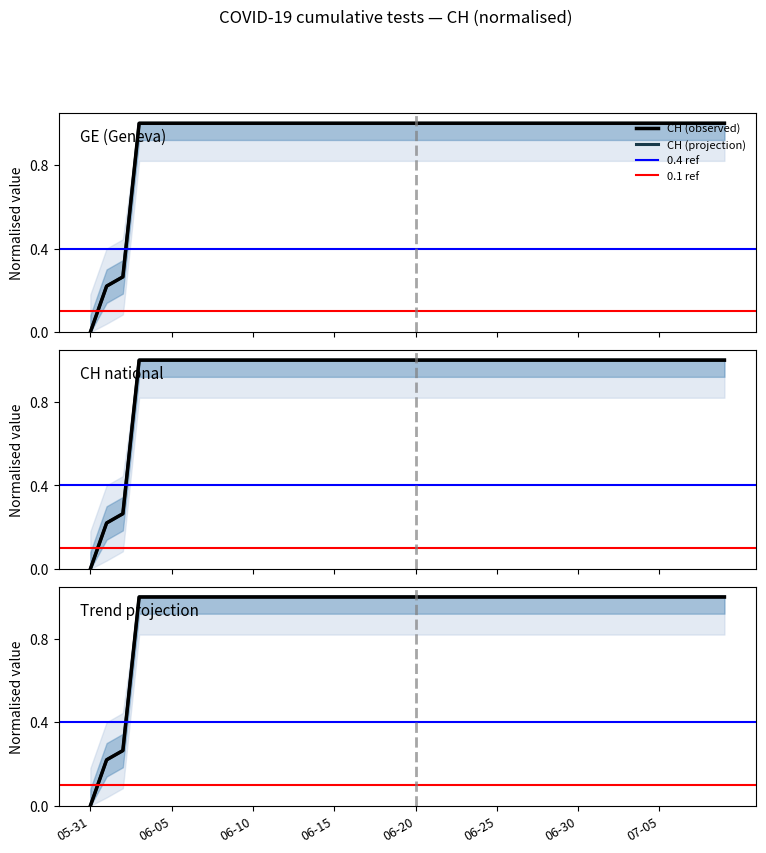

The chart shows a value of 1.8 at 2020-06-21. True or false?

False